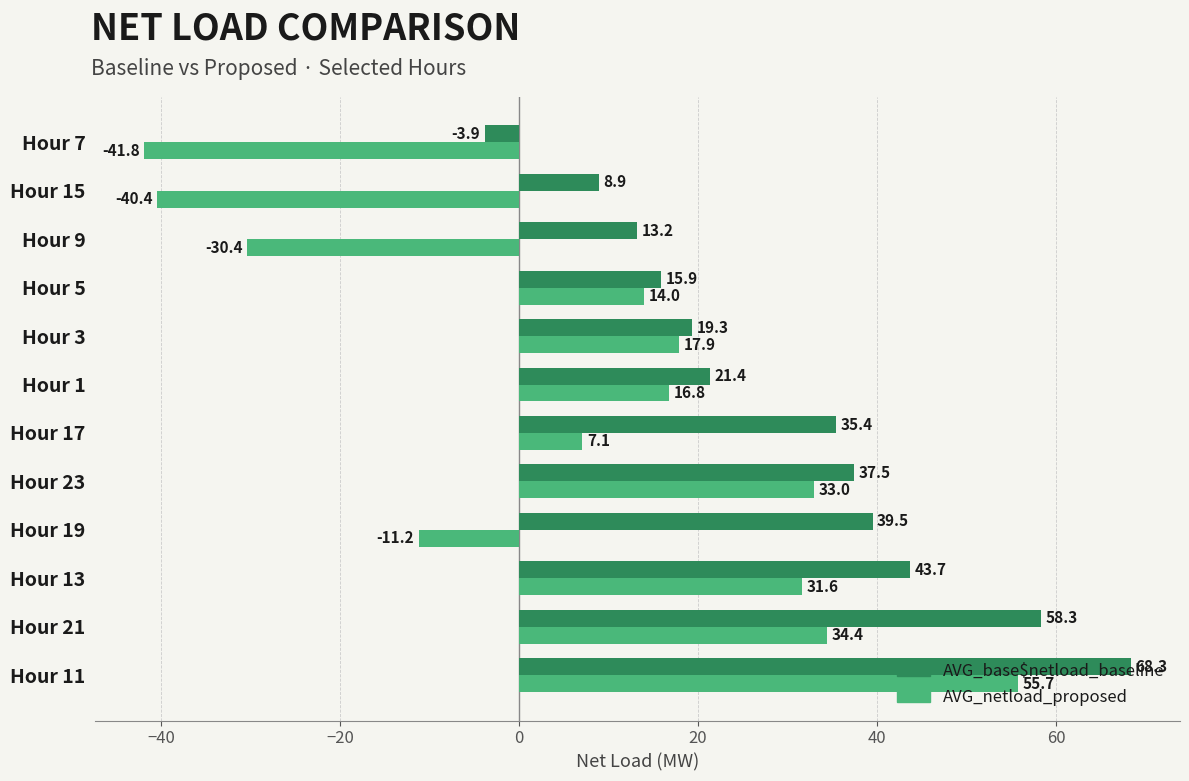

At which label is AVG_netload_proposed closest to 6?

Hour 17